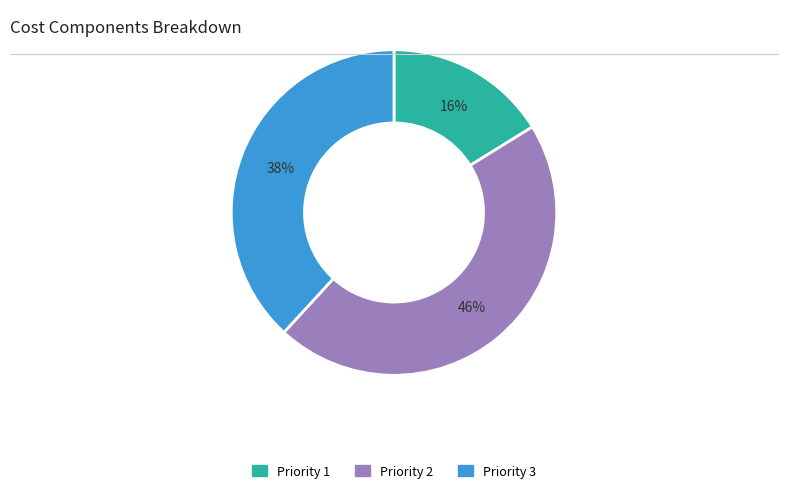

Count the number of slices in the pie.

3